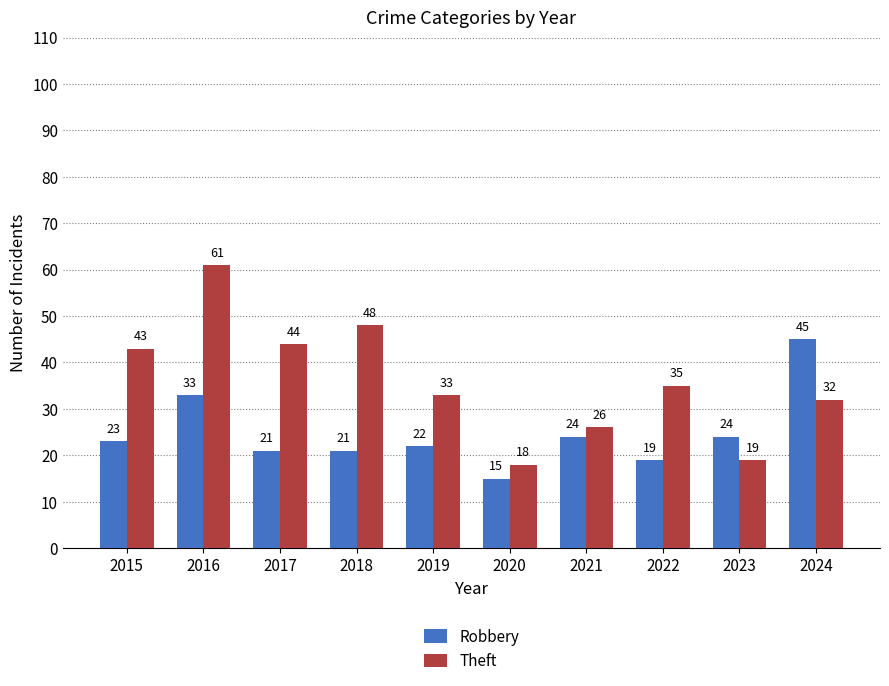

At which category is the sum across all series the highest?

2016